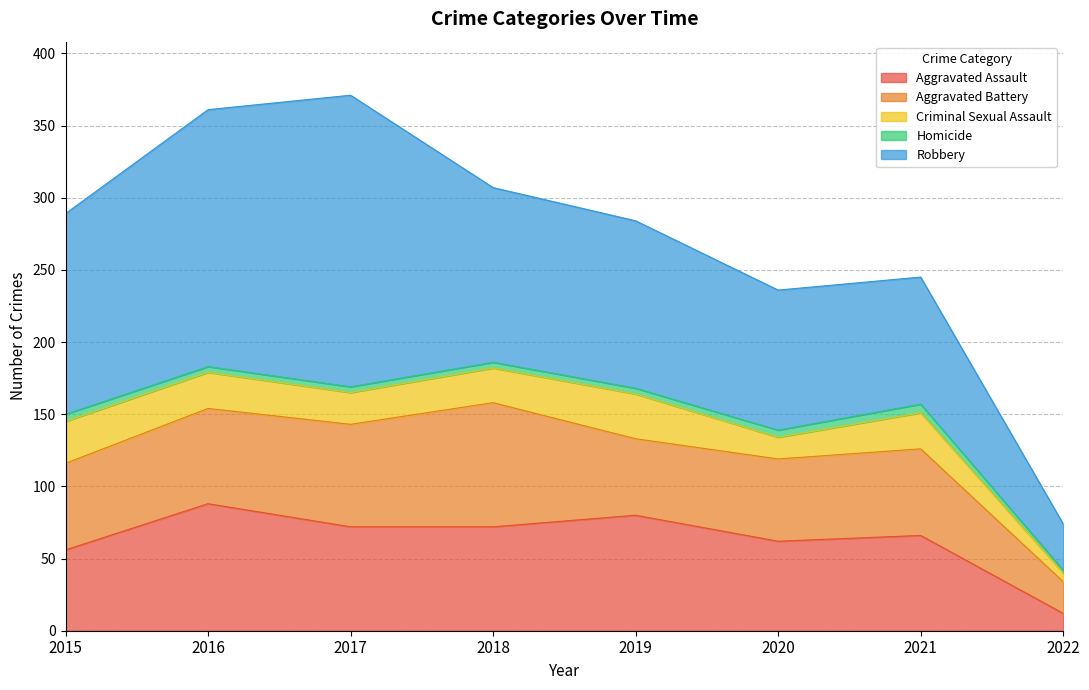

At which label is Aggravated Battery closest to 54?

2019